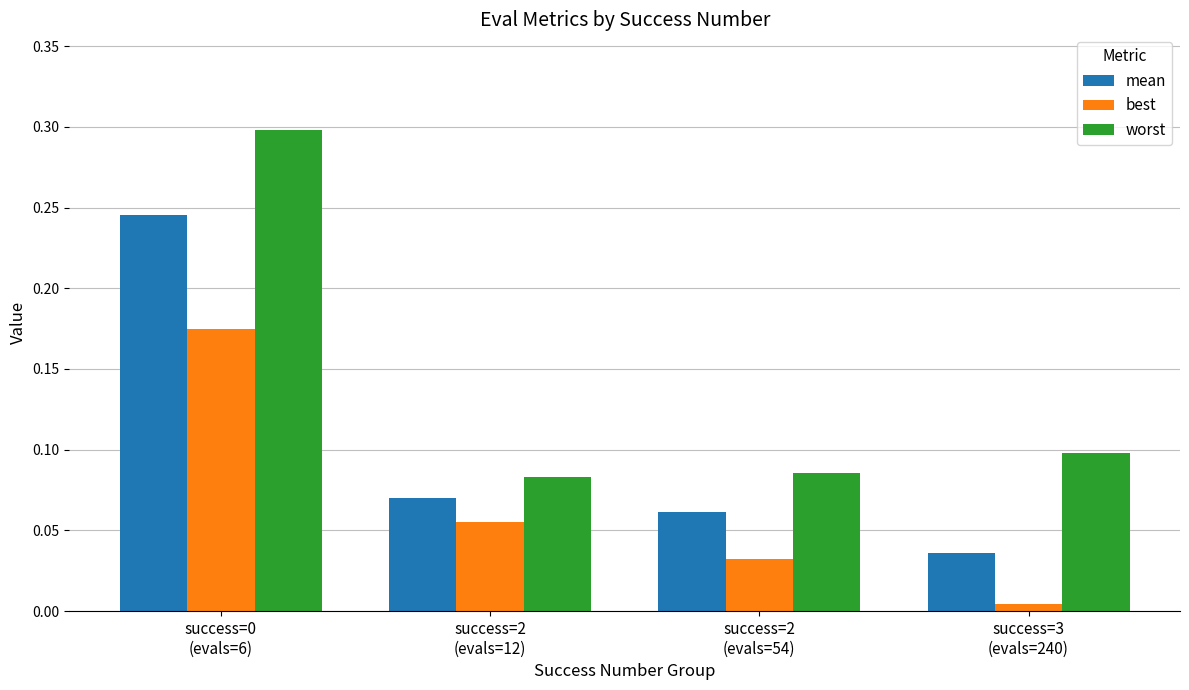

How many bars are there in each group?

3